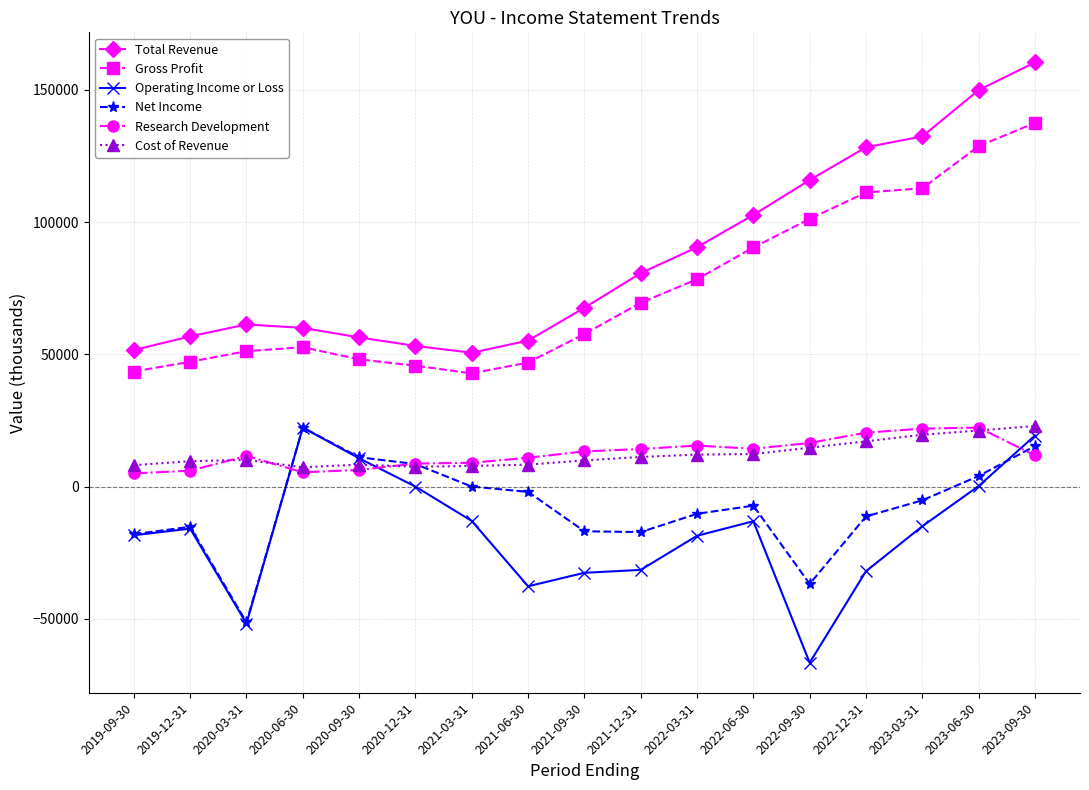

What is the difference between the maximum and minimum values in the Cost of Revenue series?

15600